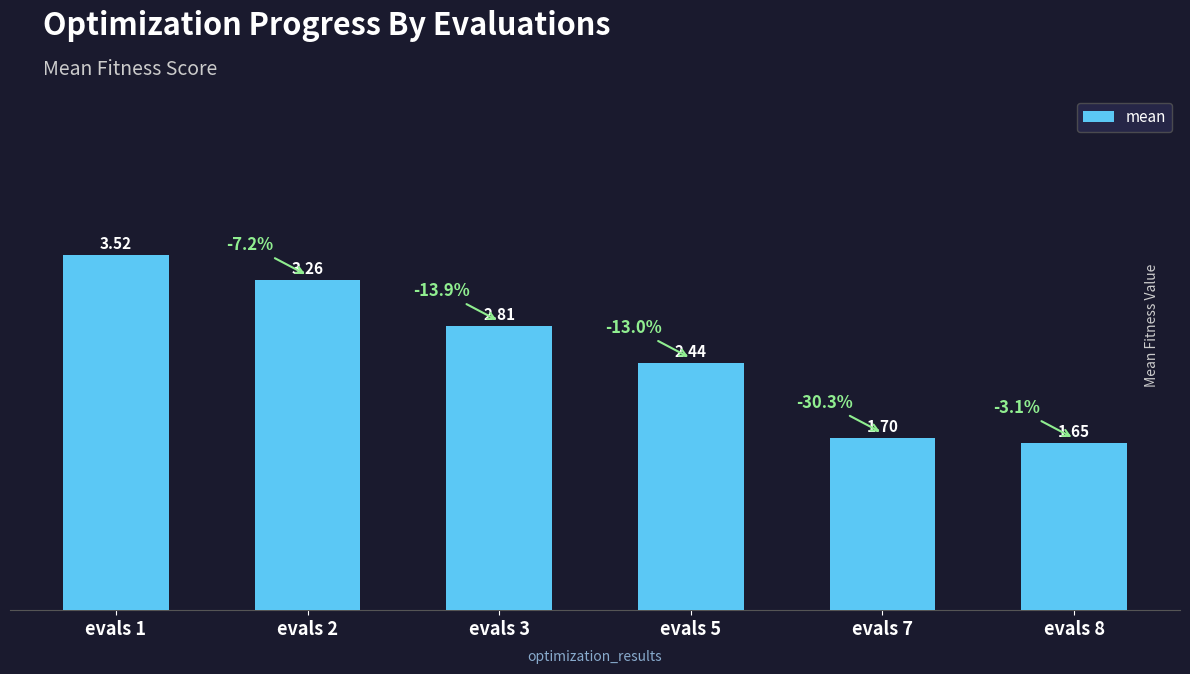

What is the ratio of the value at evals 2 to the value at evals 7?

1.9